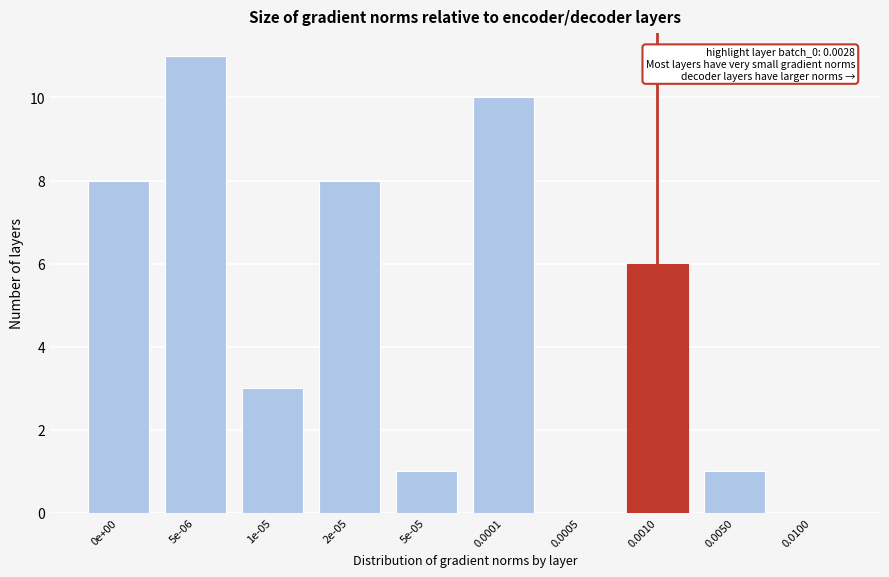

Reading left to right, extract all data points from this chart.

0e+00=8	5e-06=11	1e-05=3	2e-05=8	5e-05=1	0.0001=10	0.0005=0	0.0010=6	0.0050=1	0.0100=0